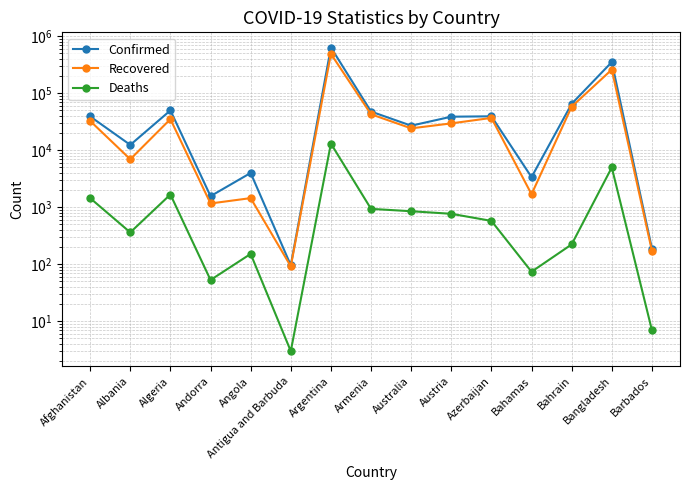

True or false: Confirmed and Recovered intersect in this chart.

False